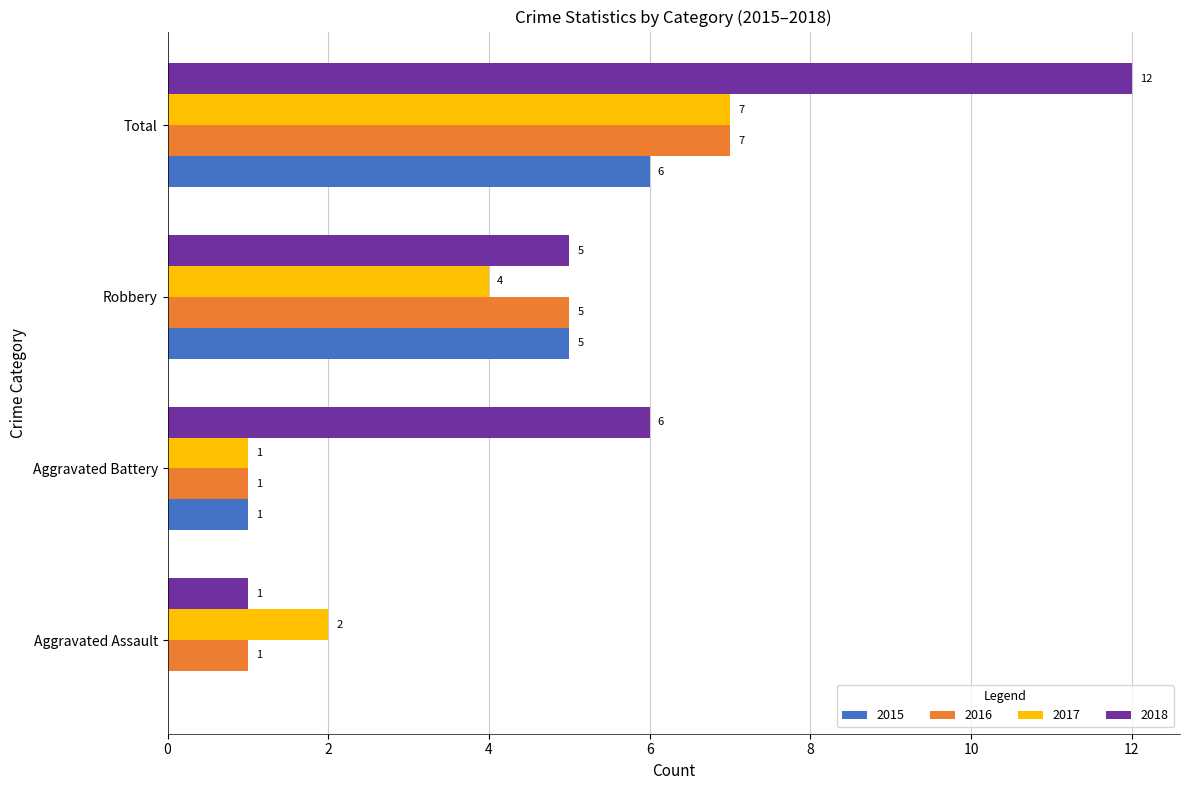

Is it true that 2016 equals 1 at Aggravated Assault?

True